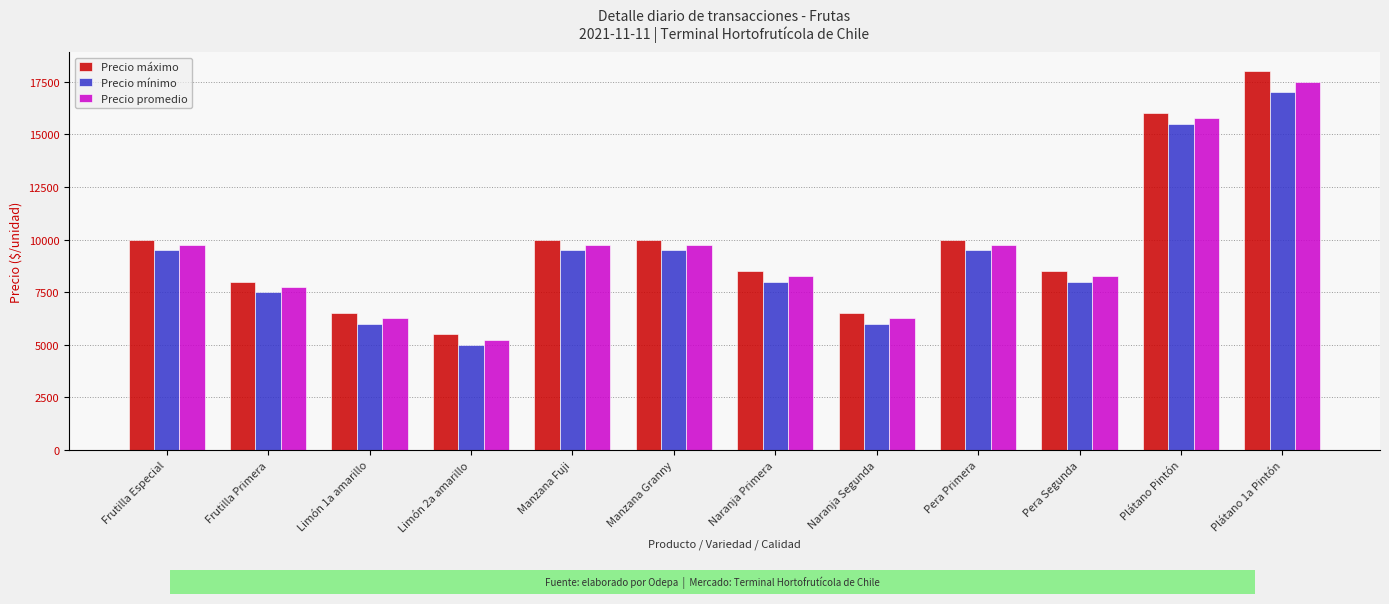

At which category is the sum across all series the highest?

Plátano 1a Pintón